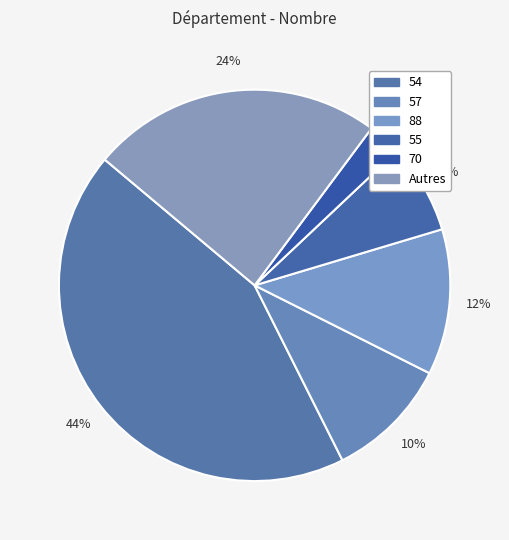

How many segments does this pie chart have?

6